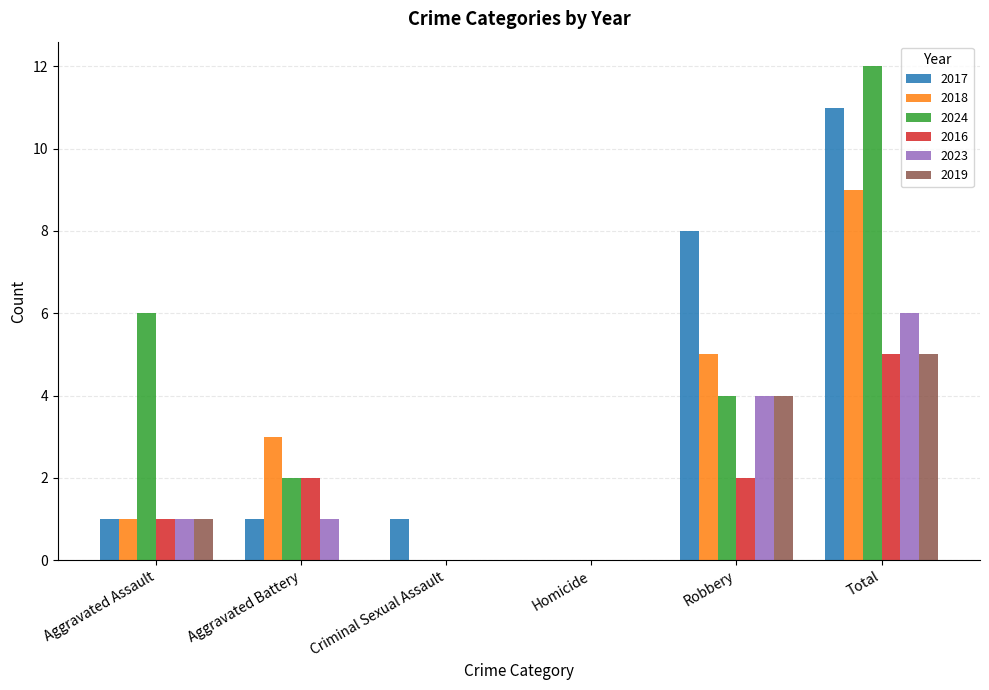

Reading right to left, extract all data points from this chart.

2017: Total=11	Robbery=8	Homicide=0	Criminal Sexual Assault=1	Aggravated Battery=1	Aggravated Assault=1
2018: Total=9	Robbery=5	Homicide=0	Criminal Sexual Assault=0	Aggravated Battery=3	Aggravated Assault=1
2024: Total=12	Robbery=4	Homicide=0	Criminal Sexual Assault=0	Aggravated Battery=2	Aggravated Assault=6
2016: Total=5	Robbery=2	Homicide=0	Criminal Sexual Assault=0	Aggravated Battery=2	Aggravated Assault=1
2023: Total=6	Robbery=4	Homicide=0	Criminal Sexual Assault=0	Aggravated Battery=1	Aggravated Assault=1
2019: Total=5	Robbery=4	Homicide=0	Criminal Sexual Assault=0	Aggravated Battery=0	Aggravated Assault=1